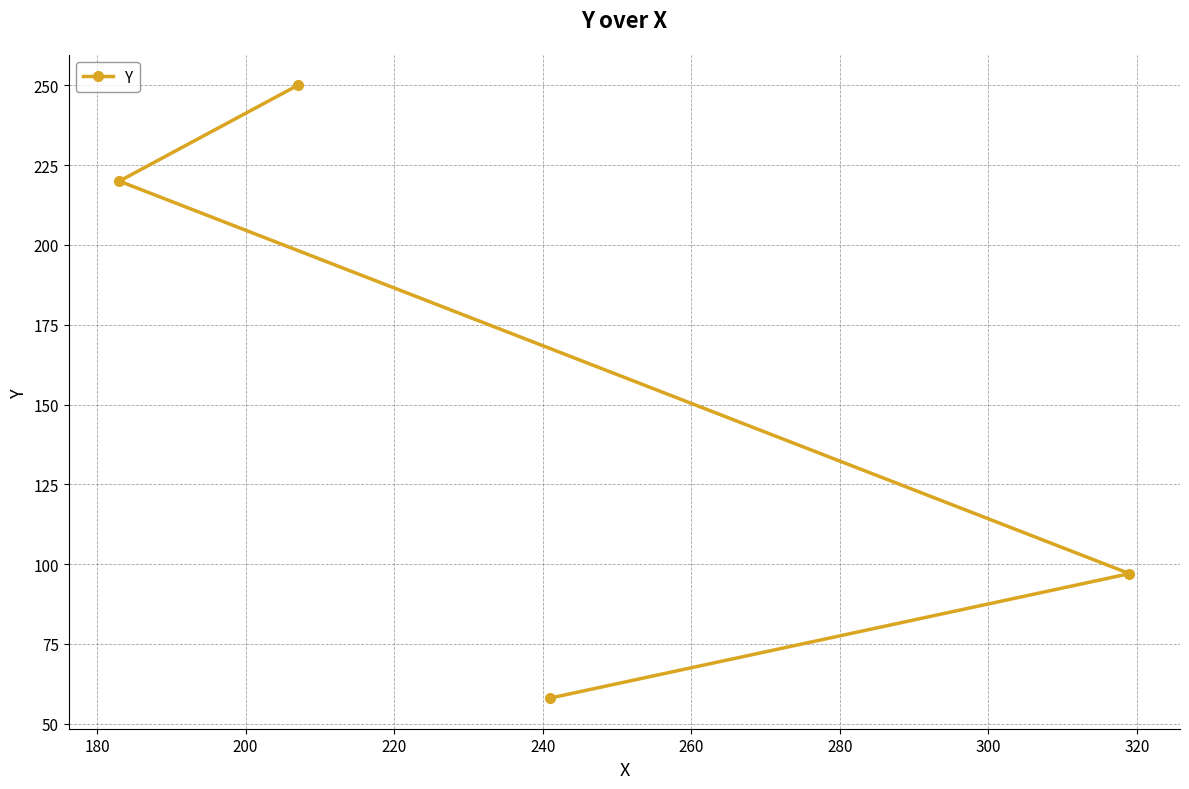

What is the average value?

156